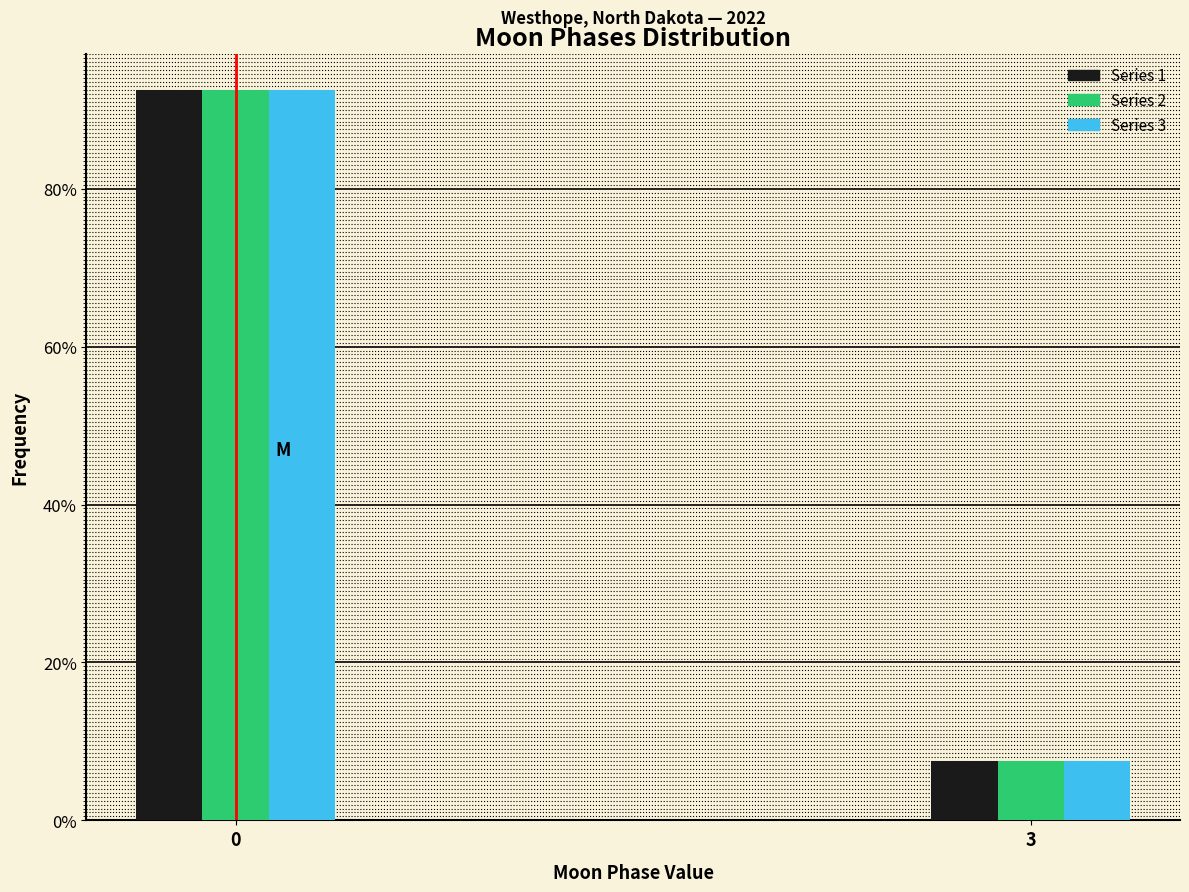

What are all the series names shown in the legend?

Series 1, Series 2, Series 3